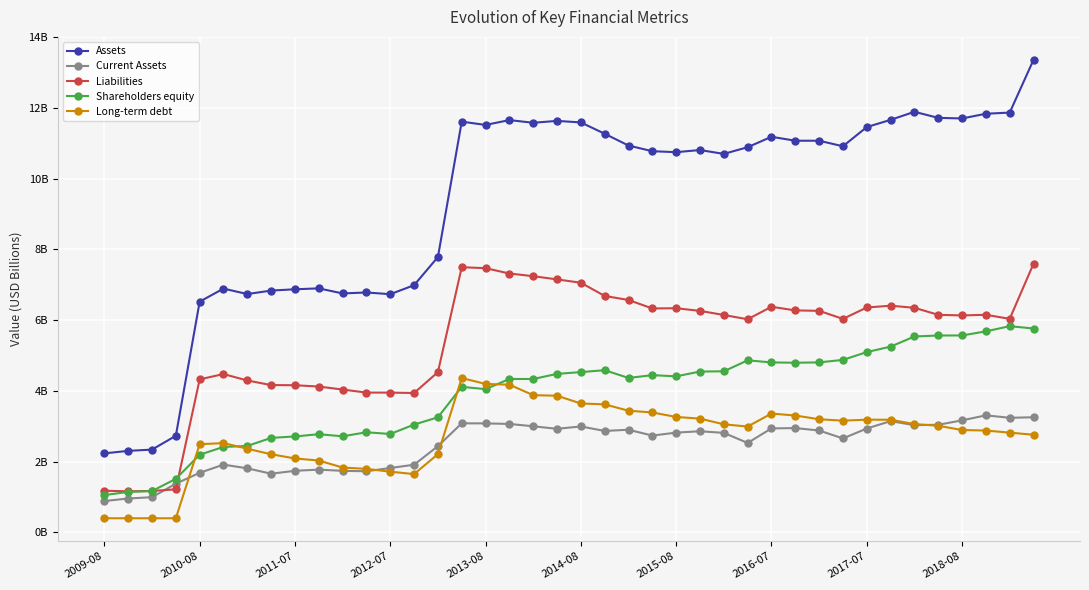

Is this an area chart (filled region under the line)?

No